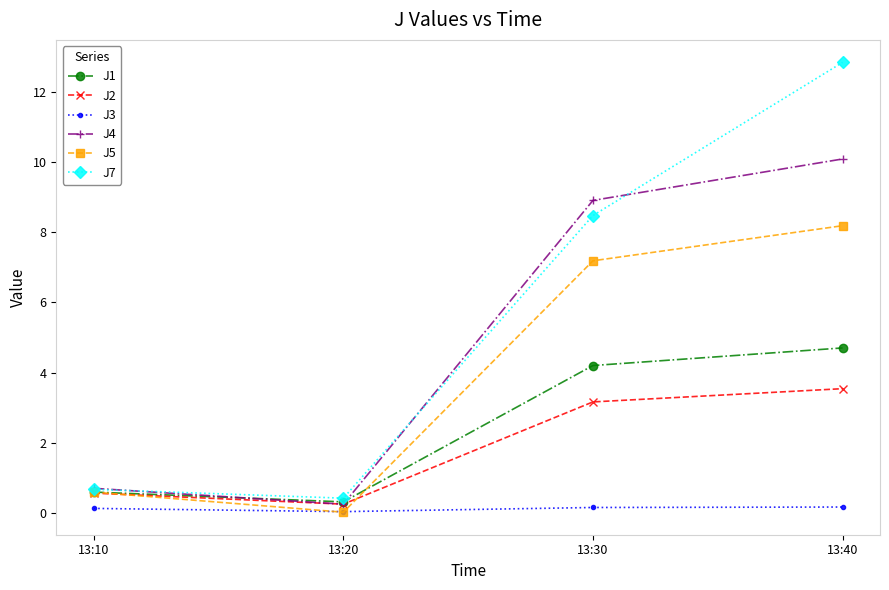

What are all the series names shown in the legend?

J1, J2, J3, J4, J5, J7